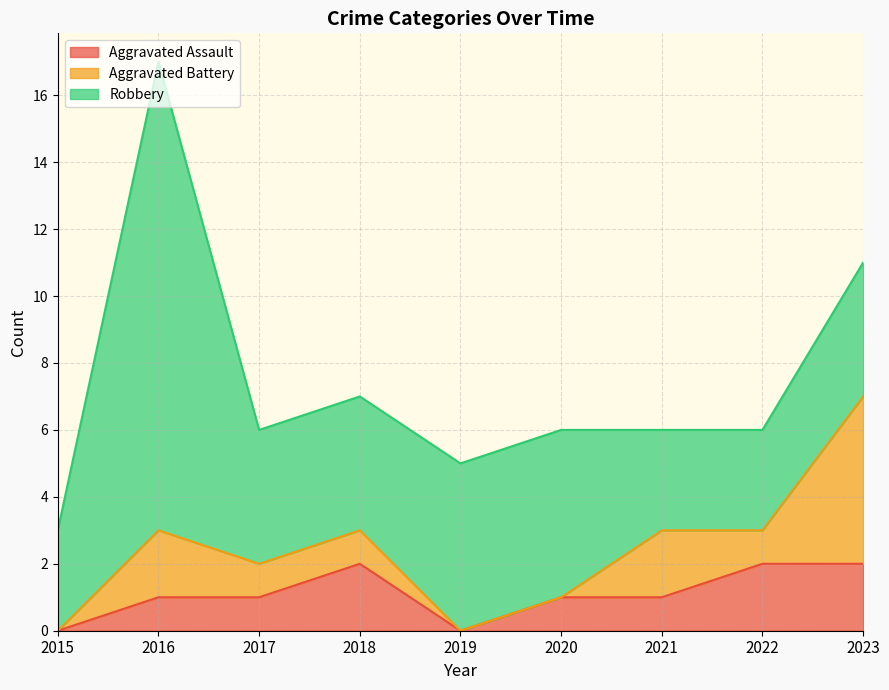

Reading left to right, list all the values displayed in this chart.

Aggravated Assault: 0	1	1	2	0	1	1	2	2
Aggravated Battery: 0	2	1	1	0	0	2	1	5
Robbery: 3	14	4	4	5	5	3	3	4